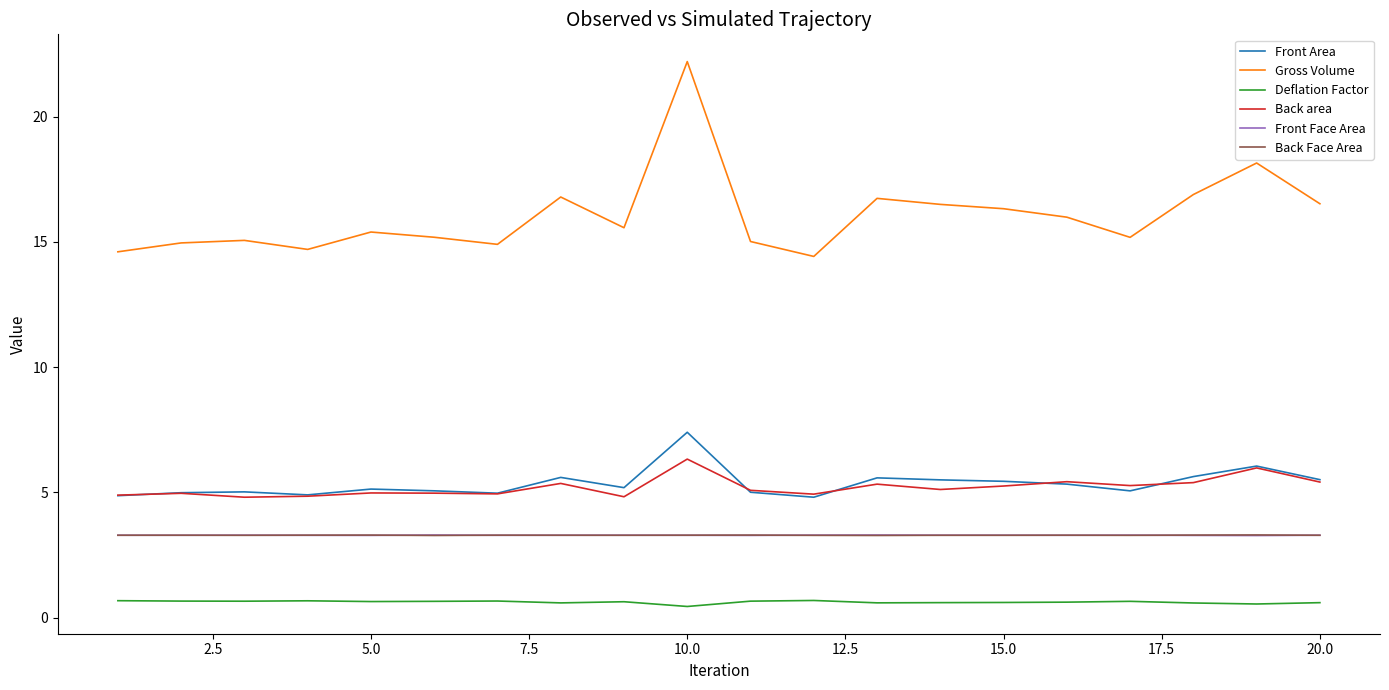

True or false: Back area has more than 1 interior local peaks.

True